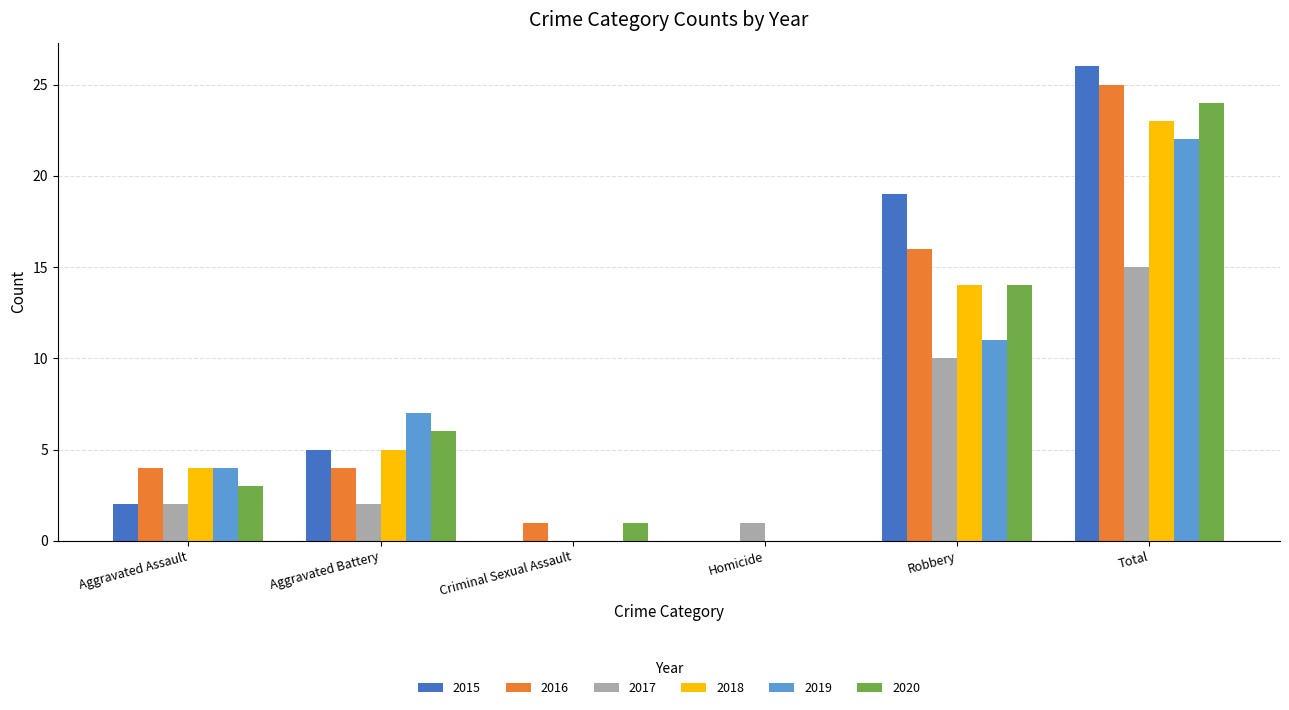

Reading left to right, list all the values displayed in this chart.

2015: Aggravated Assault=2	Aggravated Battery=5	Criminal Sexual Assault=0	Homicide=0	Robbery=19	Total=26
2016: Aggravated Assault=4	Aggravated Battery=4	Criminal Sexual Assault=1	Homicide=0	Robbery=16	Total=25
2017: Aggravated Assault=2	Aggravated Battery=2	Criminal Sexual Assault=0	Homicide=1	Robbery=10	Total=15
2018: Aggravated Assault=4	Aggravated Battery=5	Criminal Sexual Assault=0	Homicide=0	Robbery=14	Total=23
2019: Aggravated Assault=4	Aggravated Battery=7	Criminal Sexual Assault=0	Homicide=0	Robbery=11	Total=22
2020: Aggravated Assault=3	Aggravated Battery=6	Criminal Sexual Assault=1	Homicide=0	Robbery=14	Total=24